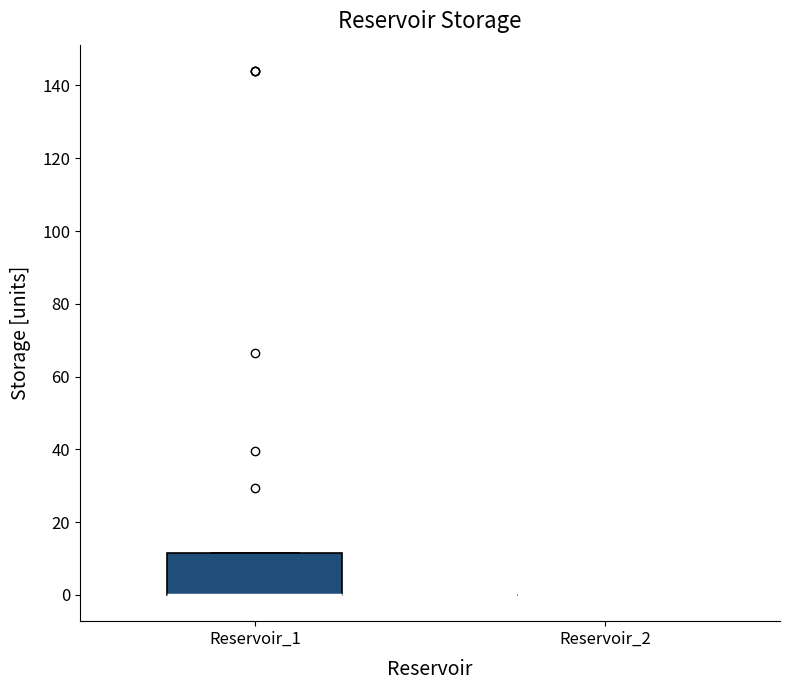

Which box is the tallest, from its lower edge to its upper edge?

Reservoir_1